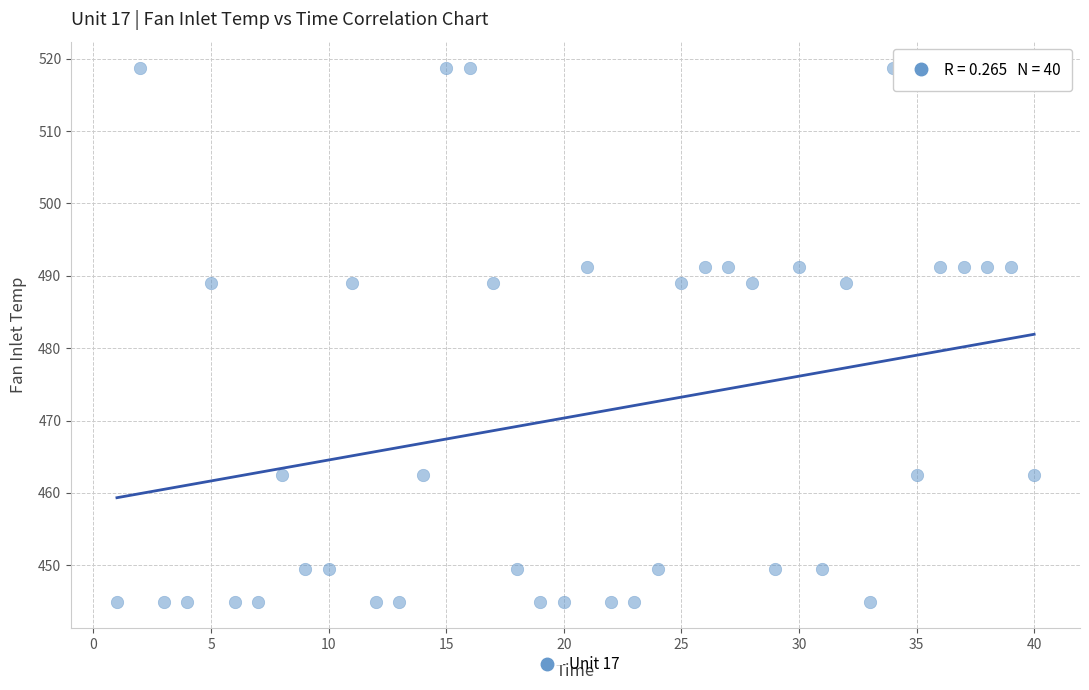

What is the range of X values (max minus min)?

39.0